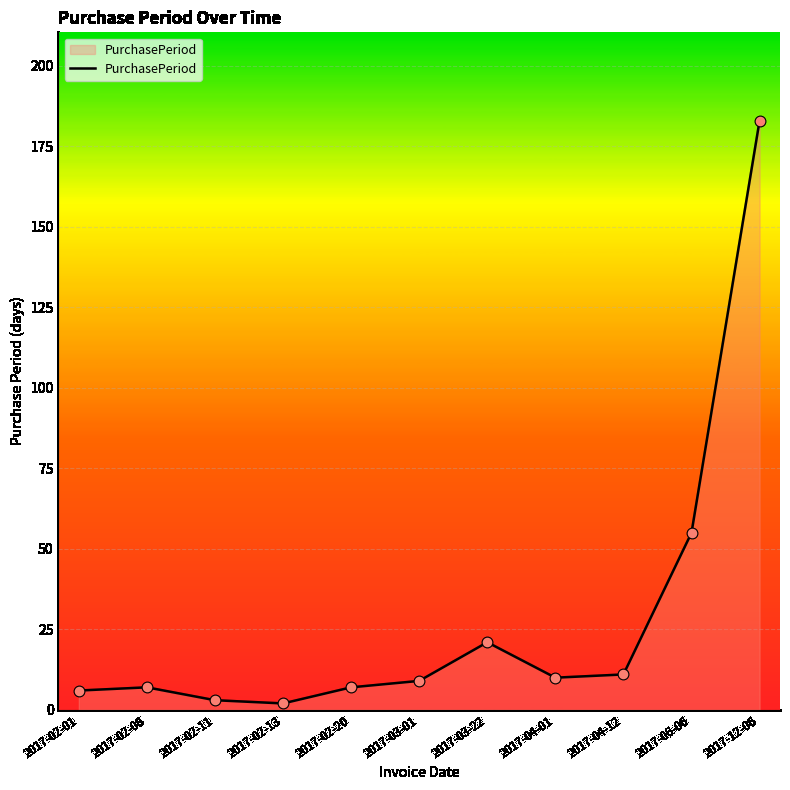

Which has a higher value, 2017-04-12 or 2017-03-01?

2017-04-12